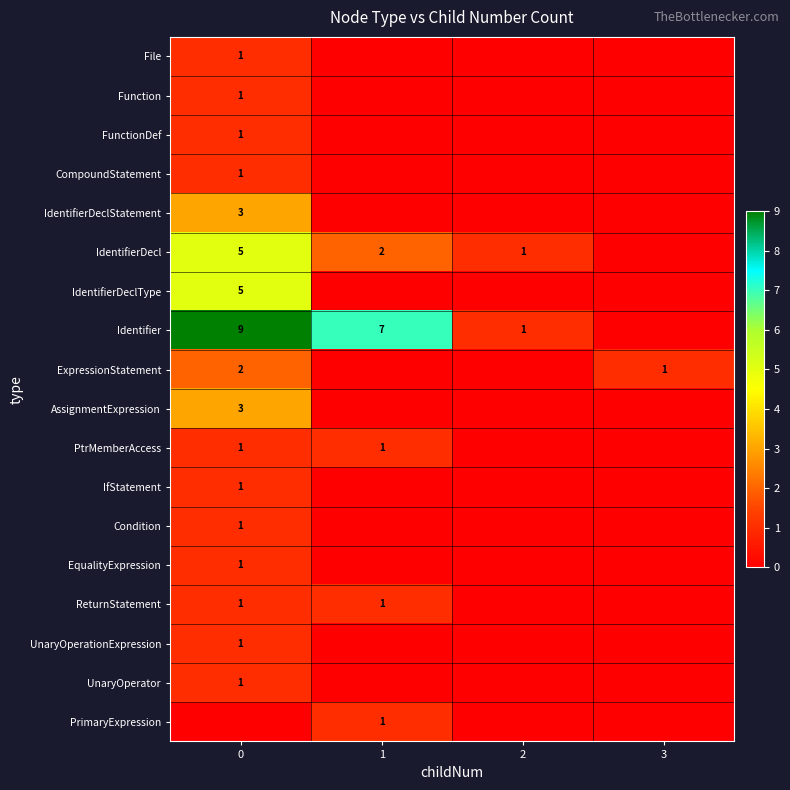

The ExpressionStatement series shows 1 at 3. True or false?

True